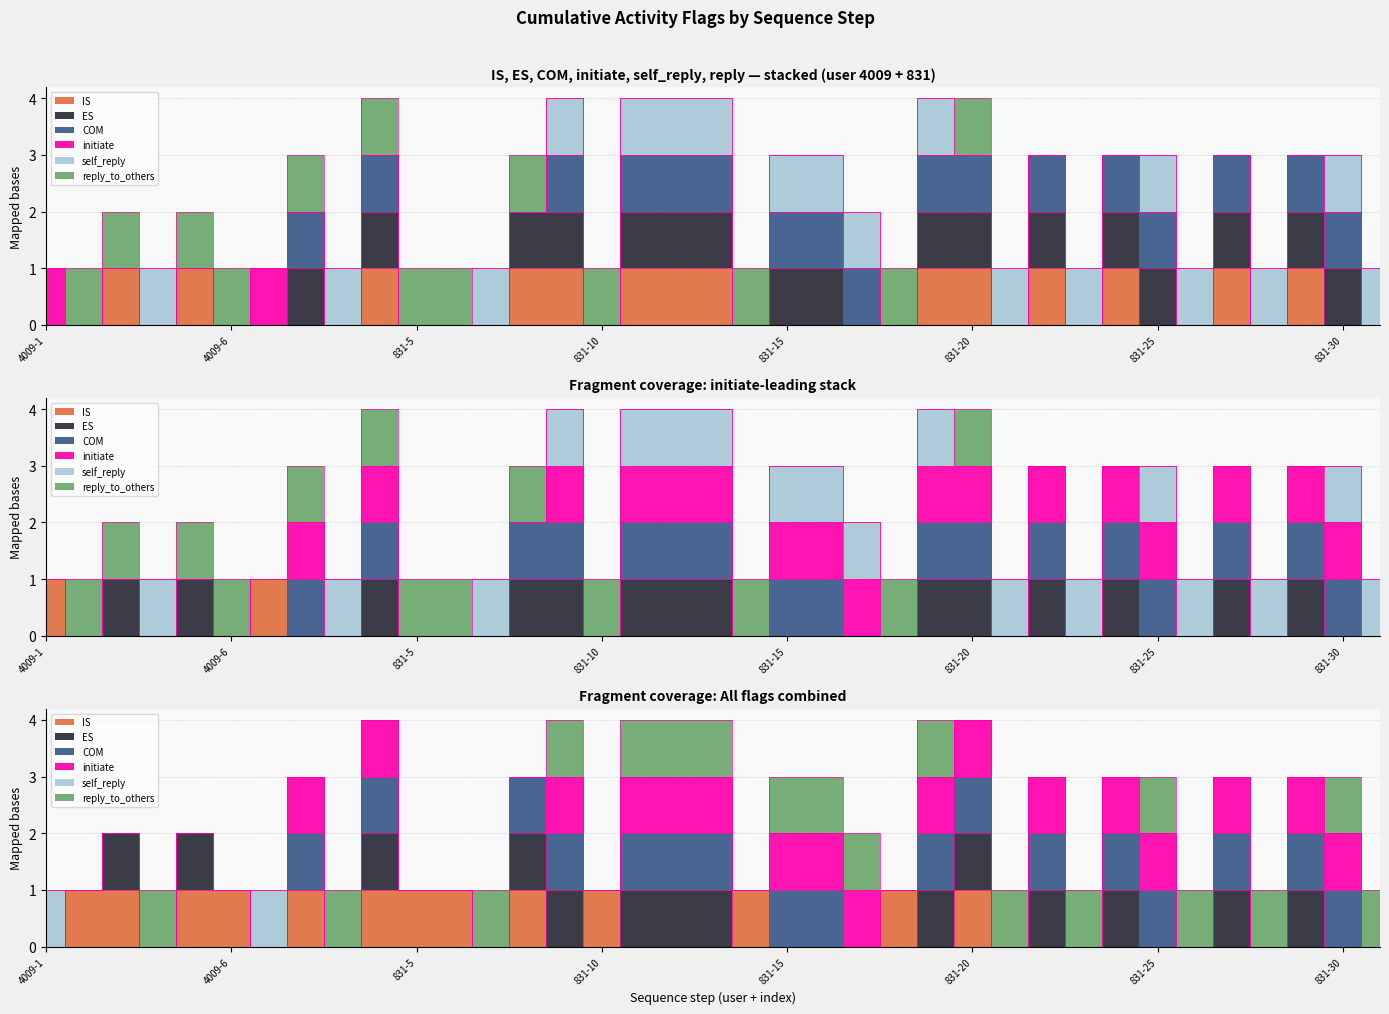

Which series has the largest range (max minus min)?

IS